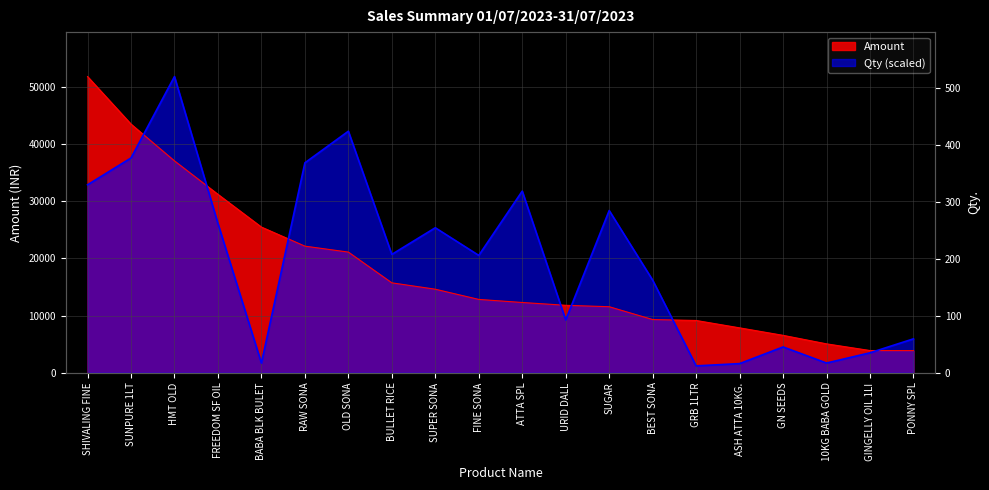

How many times do Amount and Qty cross each other?

7